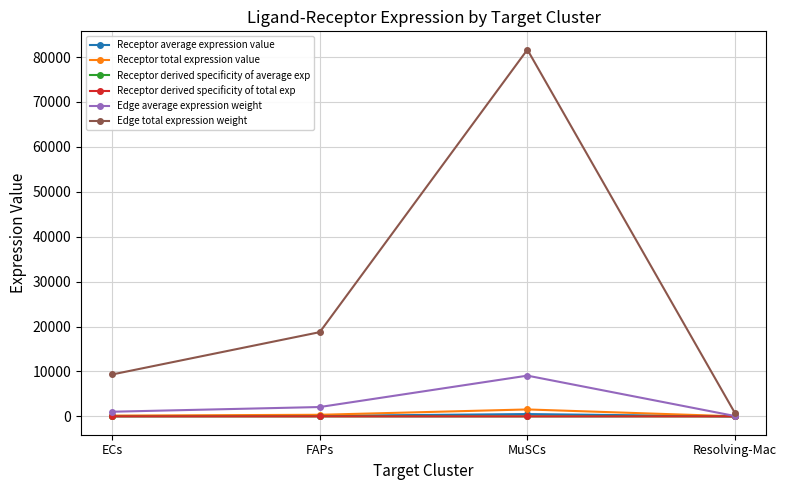

Is this an area chart (filled region under the line)?

No